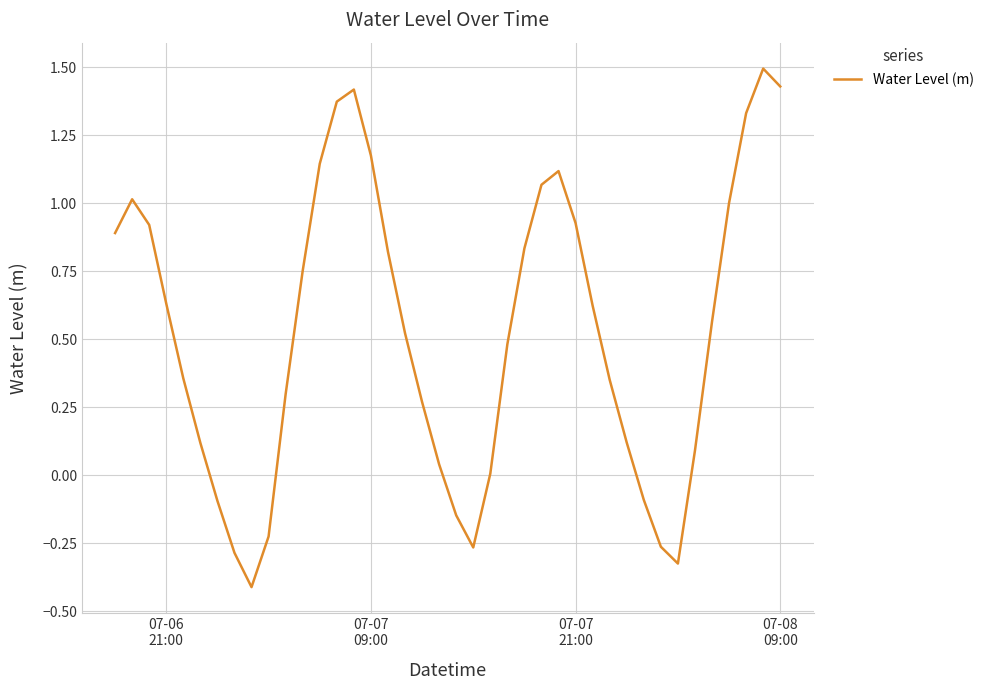

What is the smallest value displayed?

-0.4